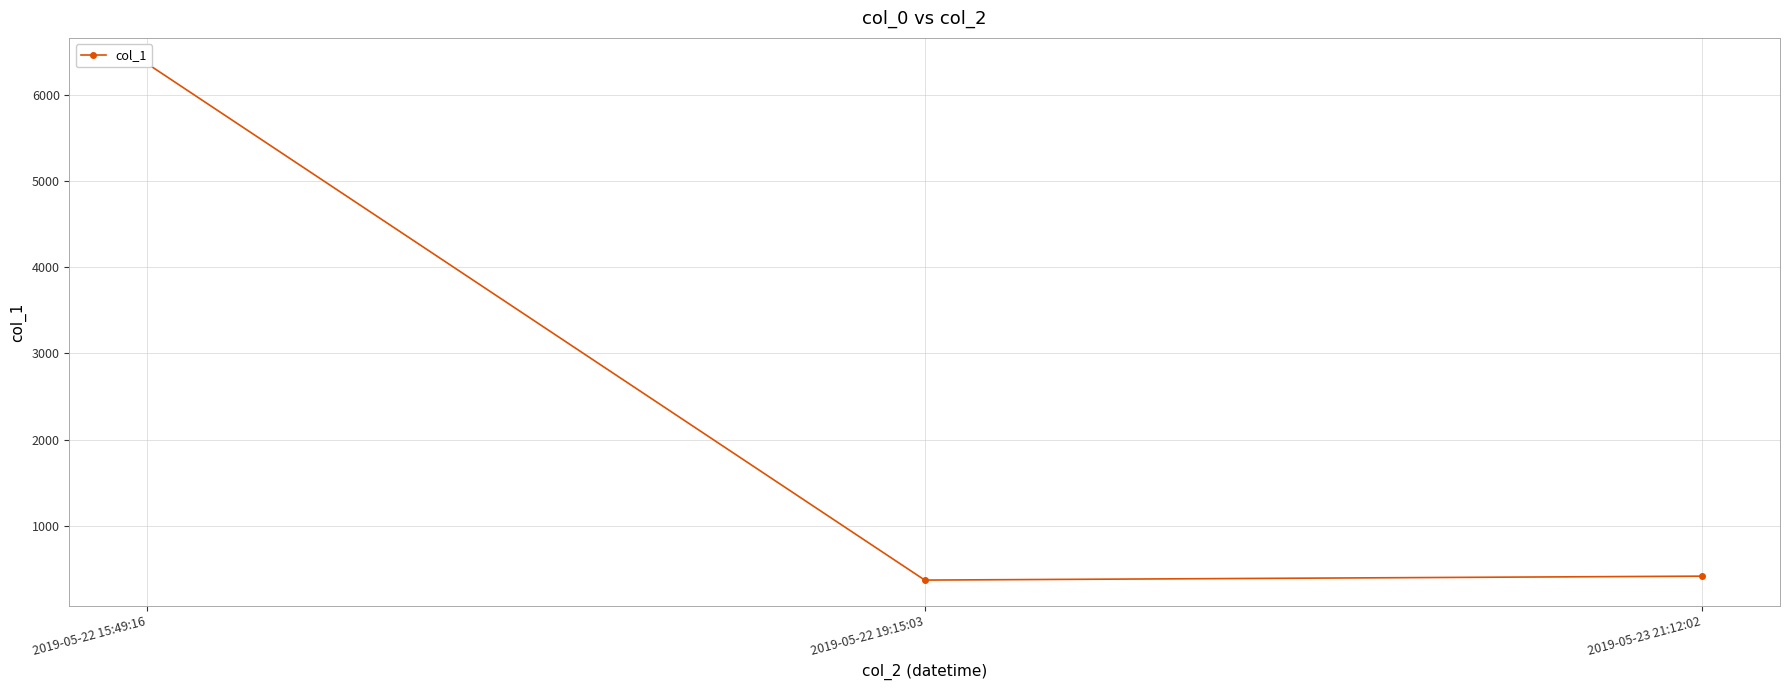

What is the change in value from 2019-05-22 15:49:16 to 2019-05-22 19:15:03?

-5985.7